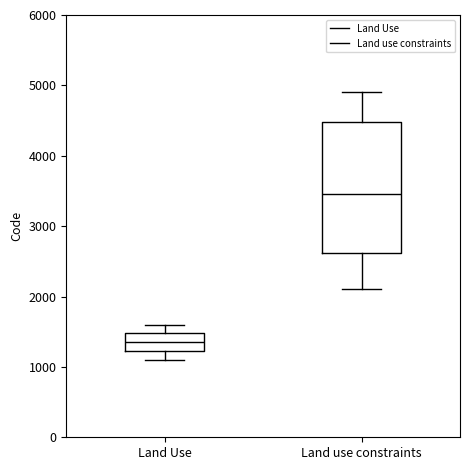

Reading left to right, transcribe this box plot: for each box, give where its median line is, the range the box spans, and where its two whiskers end, as read against the y-axis. The values are not printed on the chart, so give them approximately, as read against the axis.

Land Use: median 1400, box 1200 to 1500, whiskers 1100 to 1600
Land use constraints: median 3500, box 2600 to 4500, whiskers 2100 to 4900